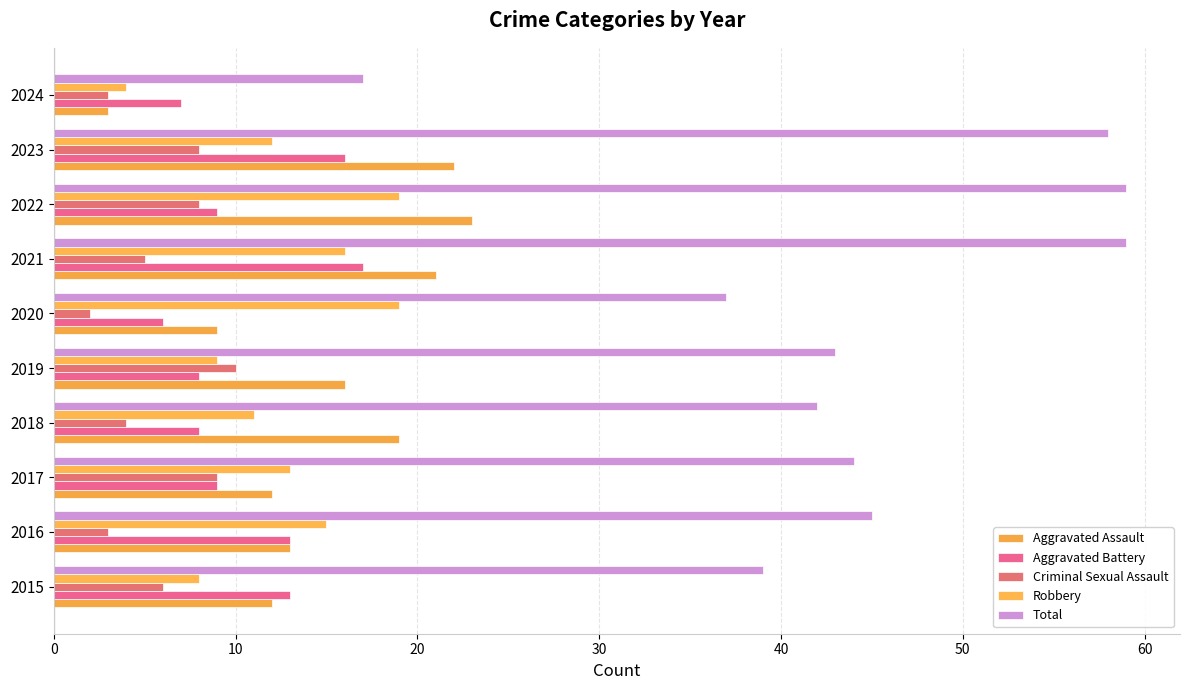

What position from the right is 0?

10